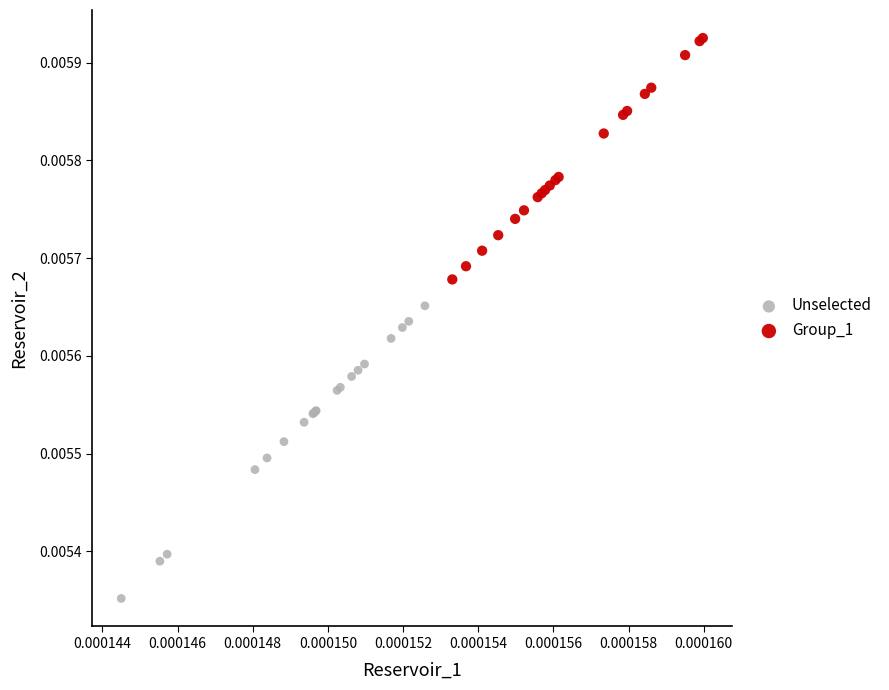

Which series contains the highest Y value?

Group_1